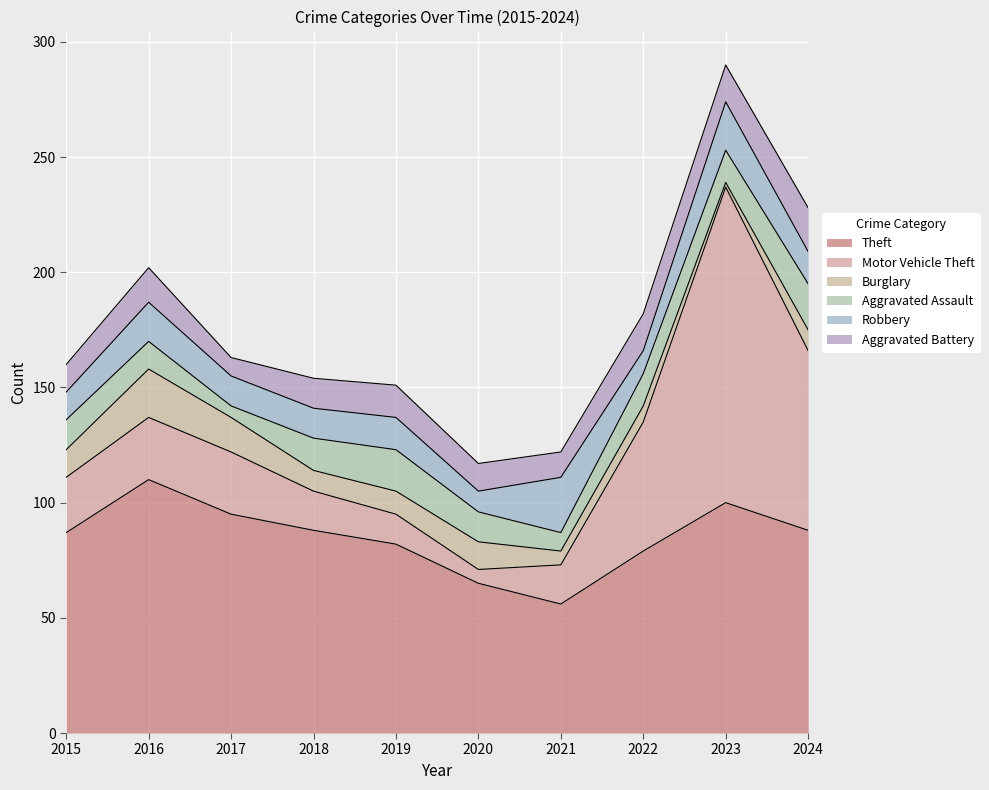

True or false: Theft has more than 2 interior local peaks.

False